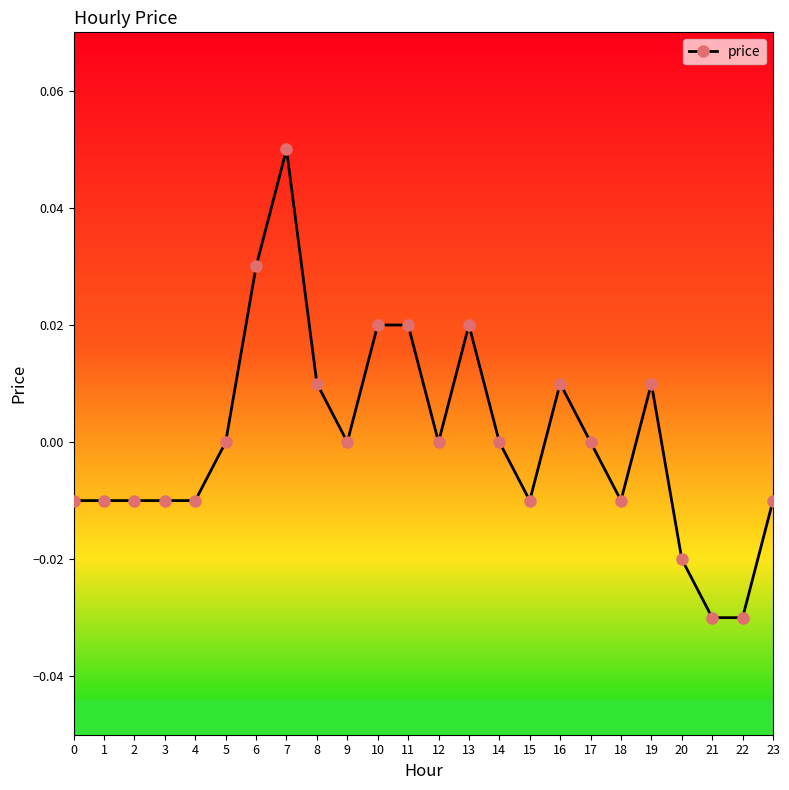

True or false: the data has more than 0 interior local peaks.

True